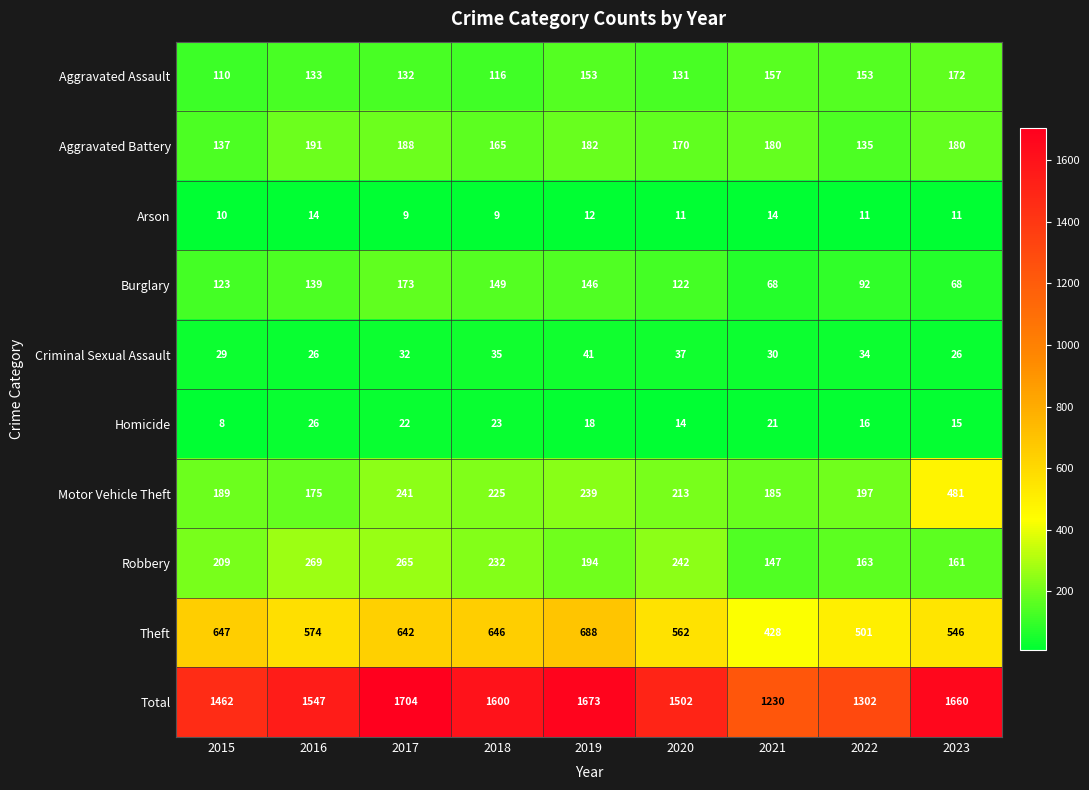

What is the difference between the maximum and minimum values in the Theft series?

260